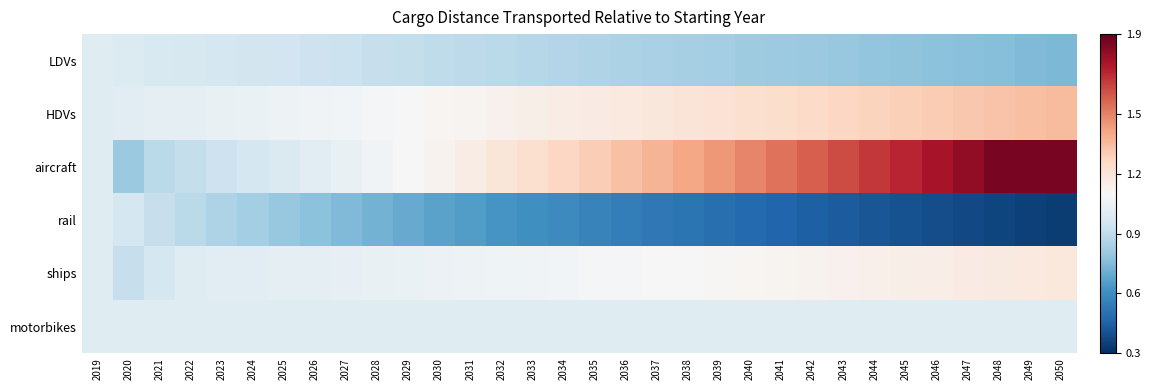

Between 2050 and 2047, which is larger?

2047